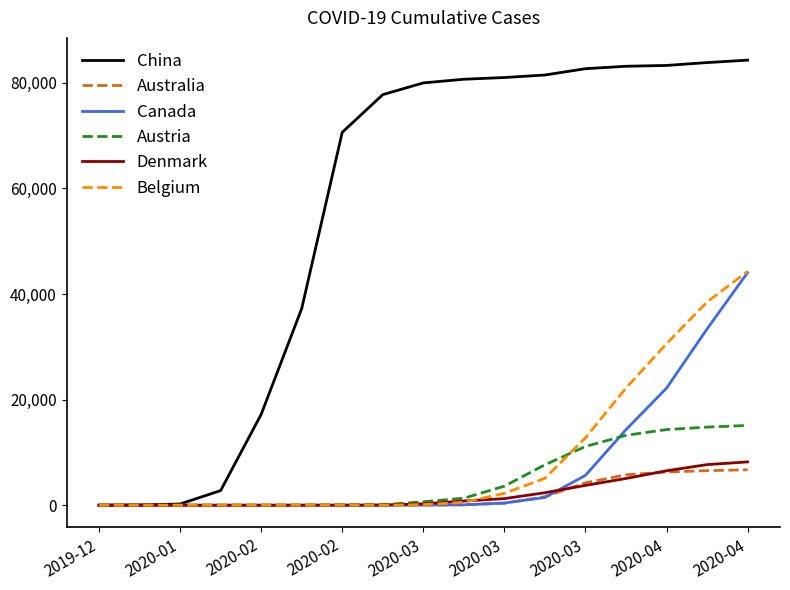

Which series has the largest total across all categories?

China